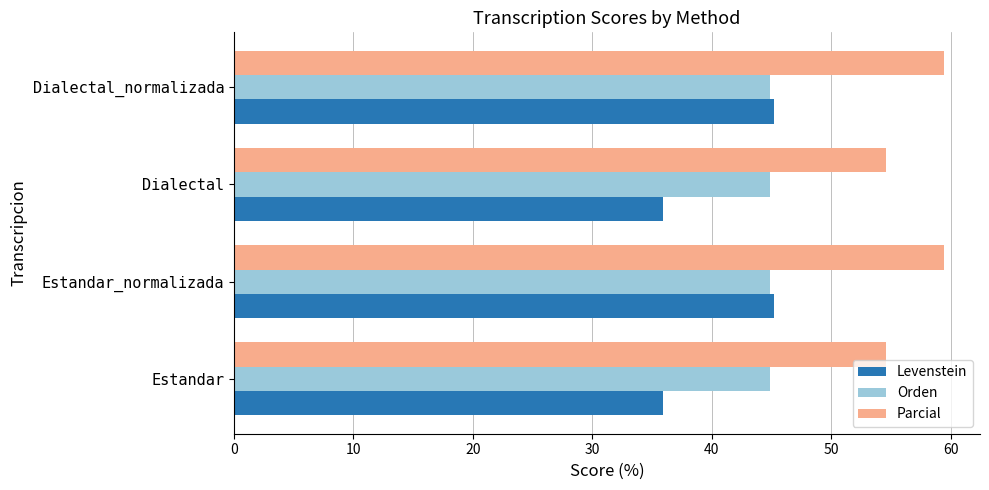

What is the maximum value shown in the chart?

59.5